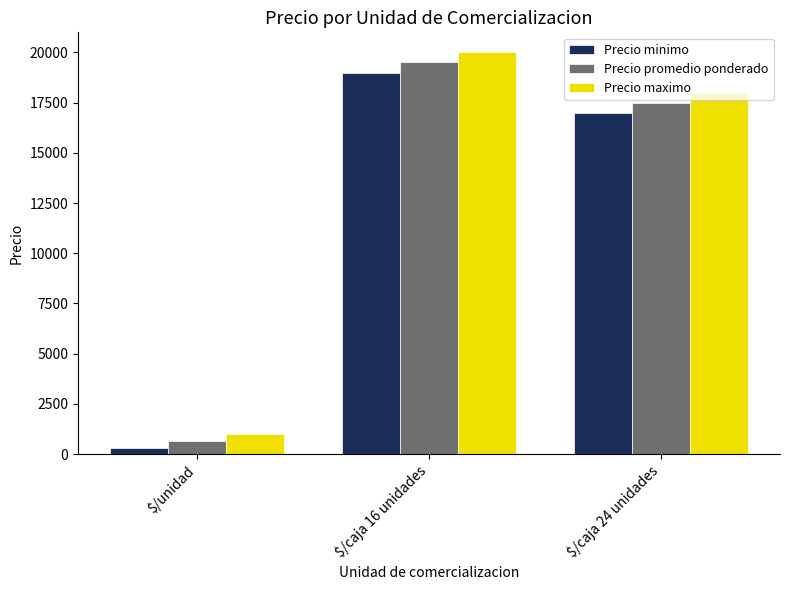

What is the lowest value of the Precio maximo series?

1000